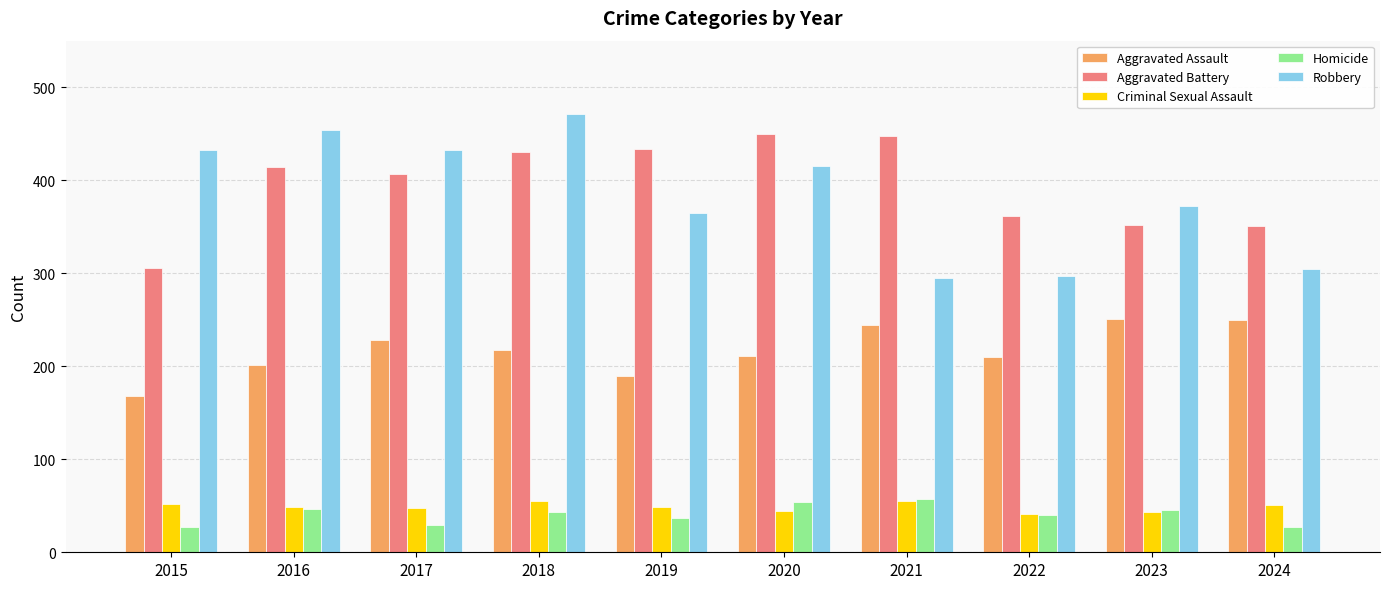

What is the approximate value of Homicide at 2024?

27